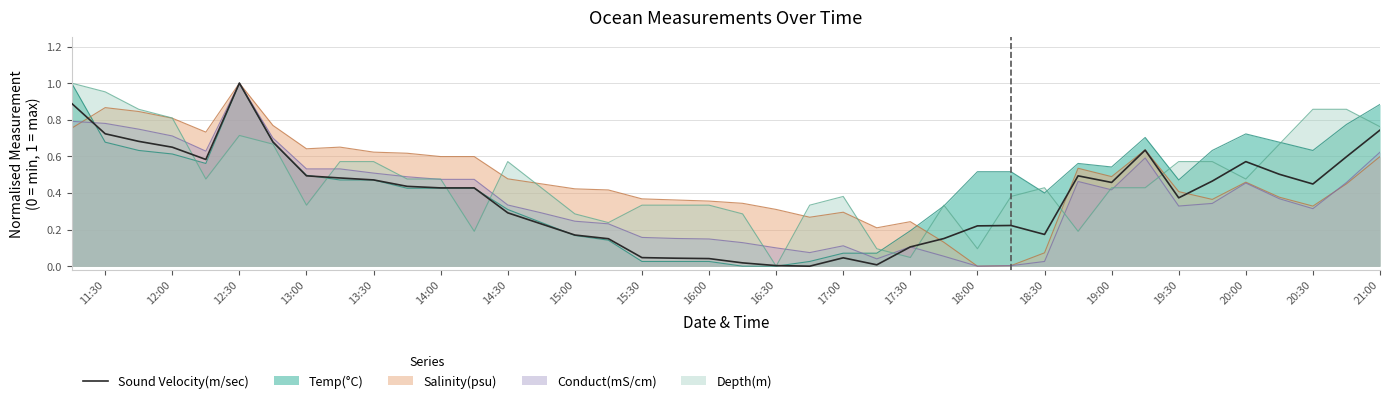

Count the number of data series in this chart.

5